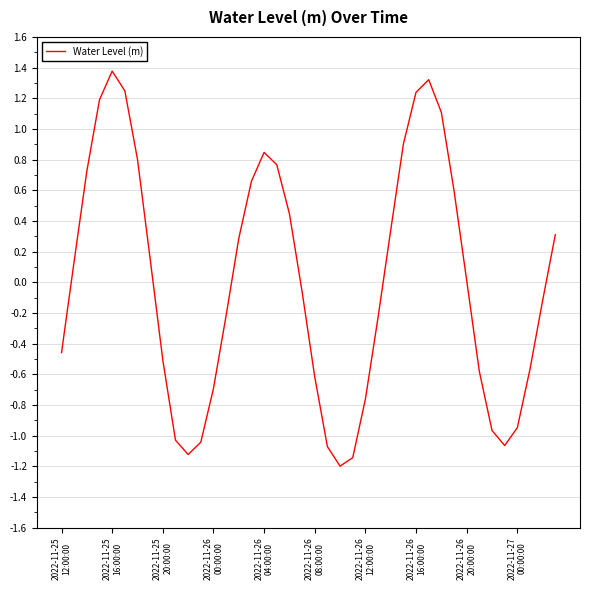

What is the minimum value shown in the chart?

-1.2